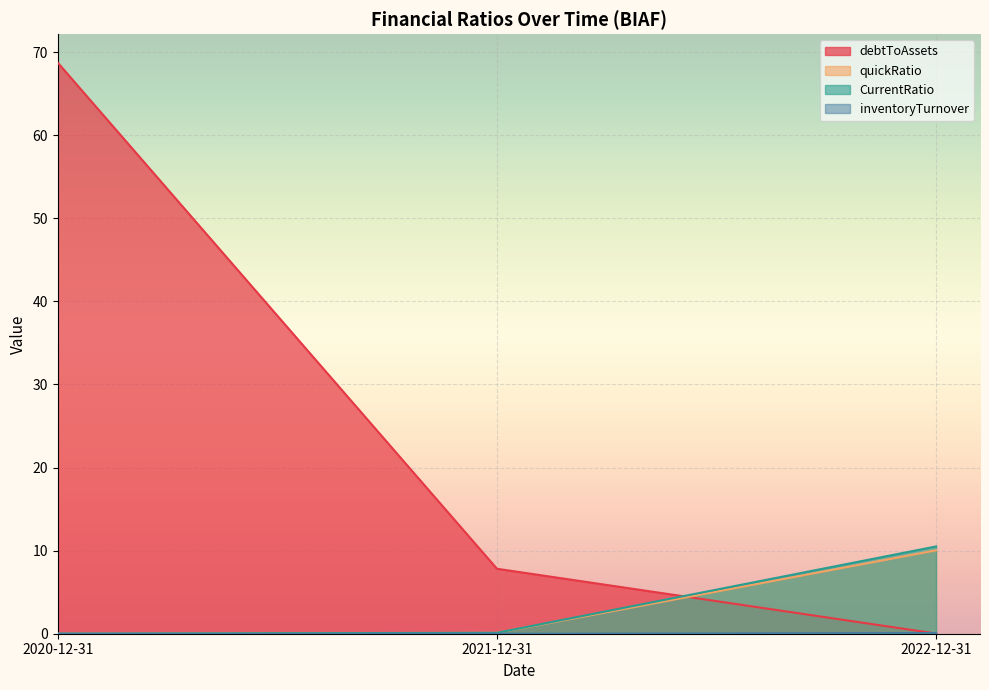

Where is CurrentRatio nearest to the value 5?

2021-12-31